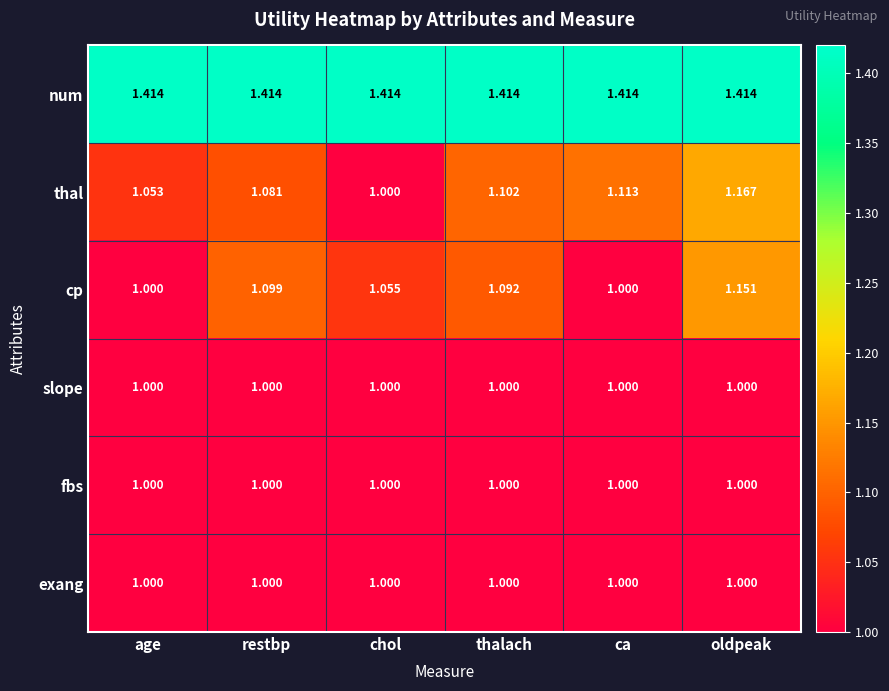

Which series changed the most between chol and thalach?

thal